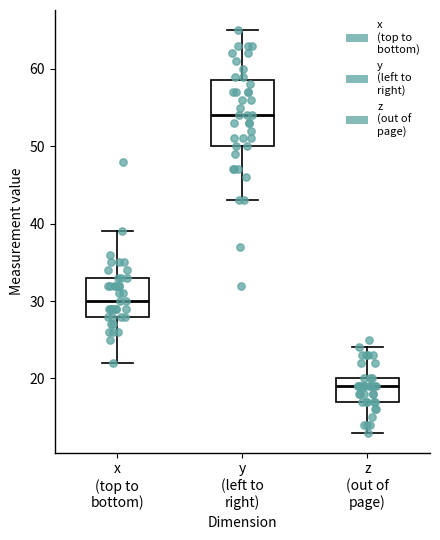

Reading left to right, read every box against the y-axis: the position of its median line, the range the box covers, and the ends of its whiskers. The values are not printed on the chart, so give them approximately, as read against the axis.

x (top to bottom): median 30, box 28 to 33, whiskers 22 to 39
y (left to right): median 54, box 50 to 59, whiskers 43 to 65
z (out of page): median 19, box 17 to 20, whiskers 13 to 24